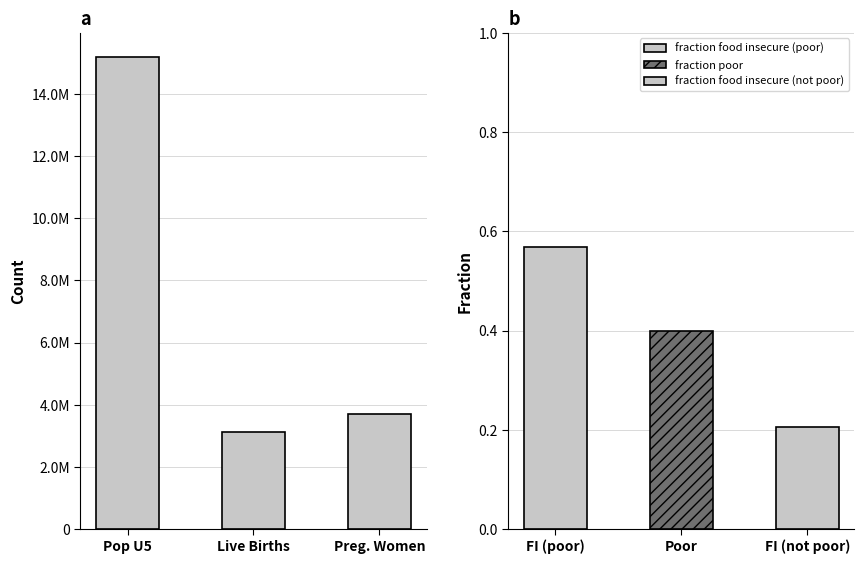

The chart shows a value of 3118117 at Live Births. True or false?

True